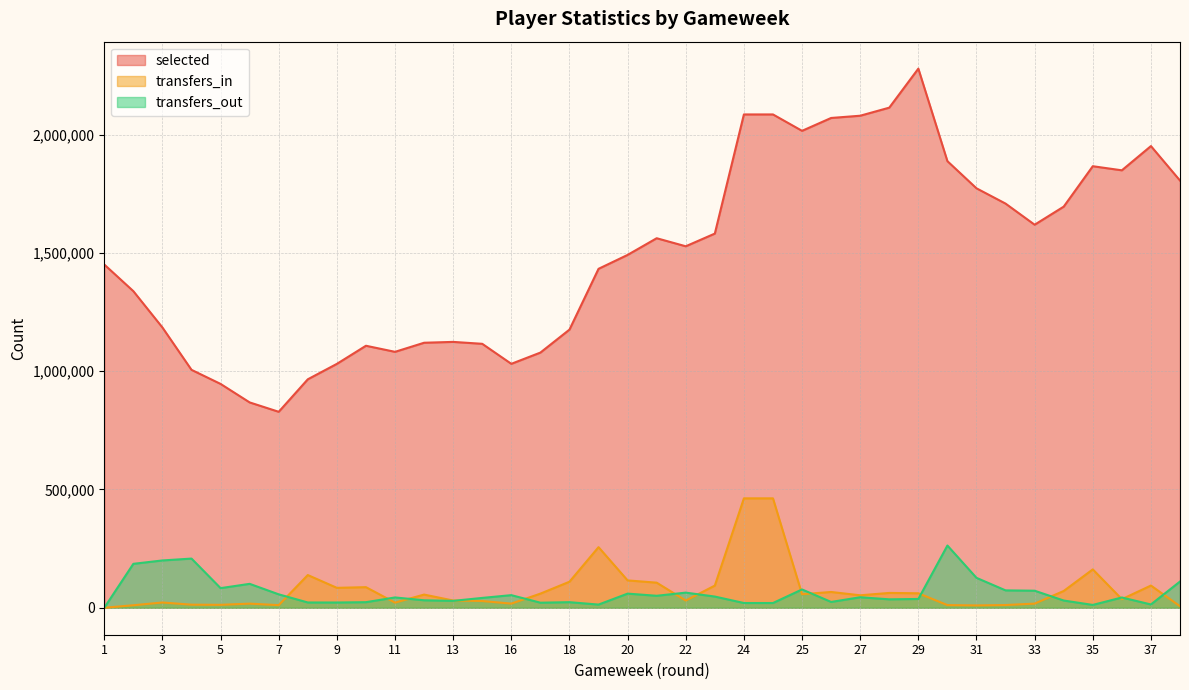

Does the chart display data point markers on the line(s)?

No